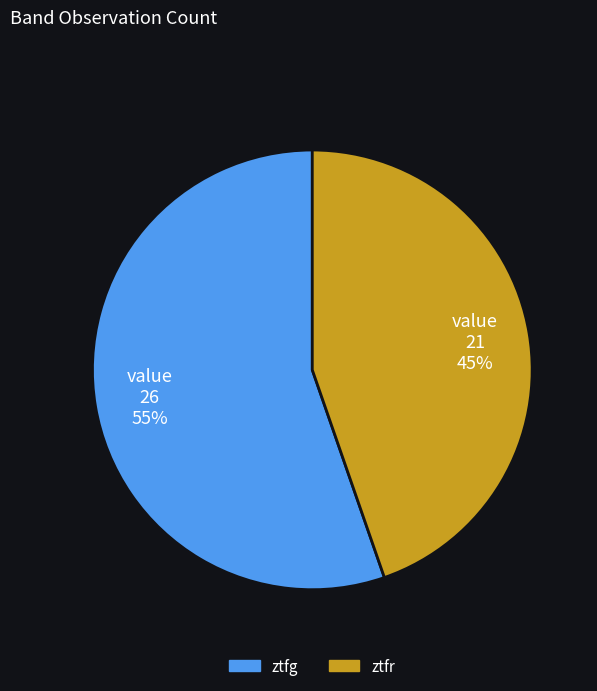

True or false: ztfg accounts for 69% of the total.

False